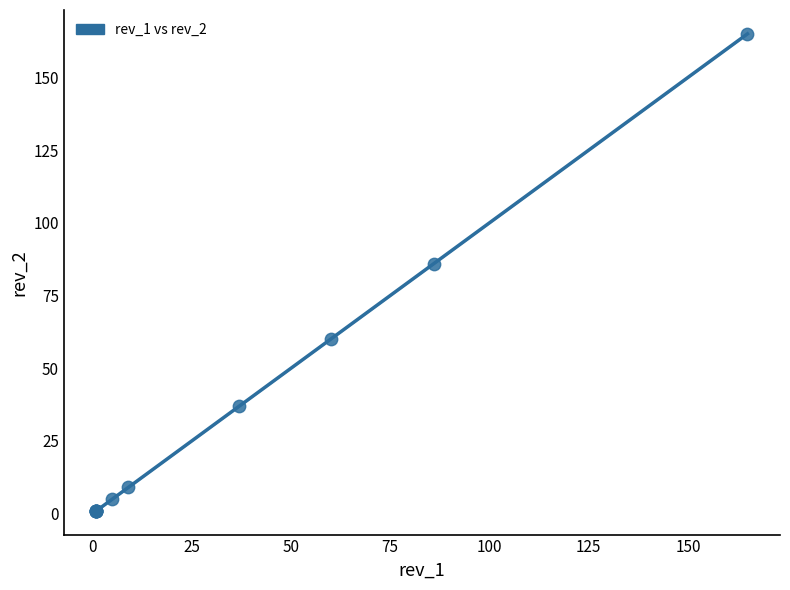

What Y value in the scatter plot is closest to 83?

86